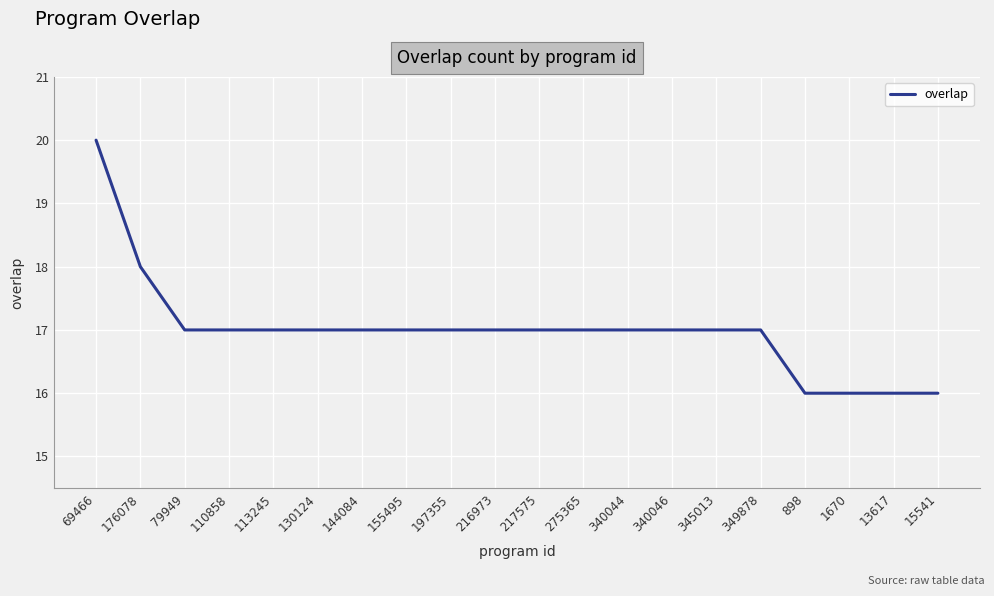

What is the minimum value shown in the chart?

16